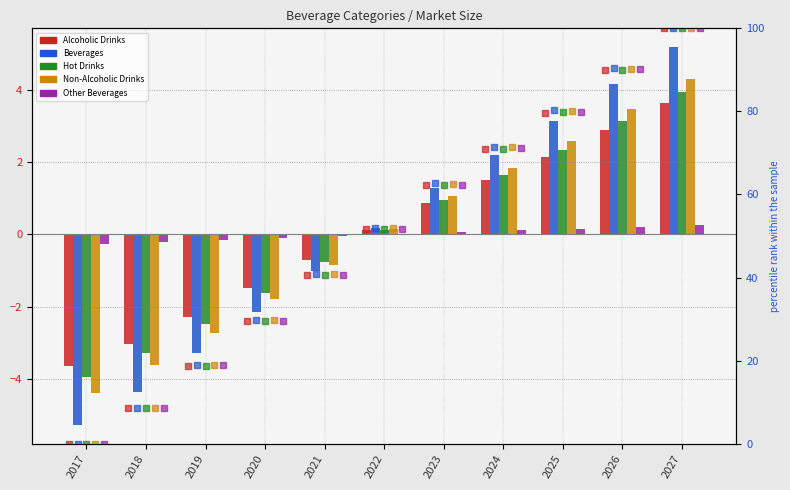

At which category does the chart reach its peak across all series?

2027